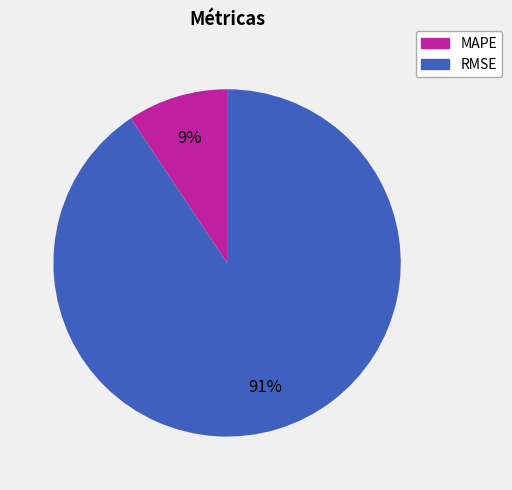

To the nearest percent, what percentage of the pie is RMSE?

91%